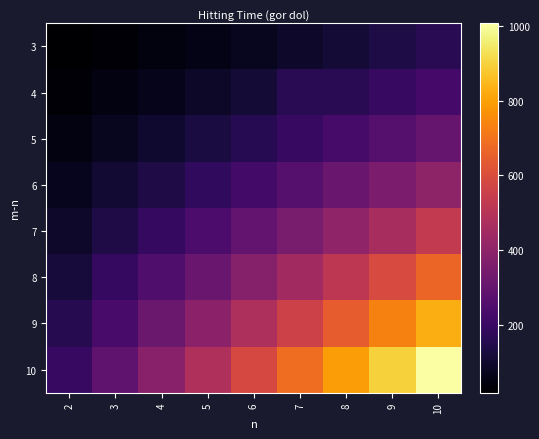

At which category is the sum across all series the highest?

10